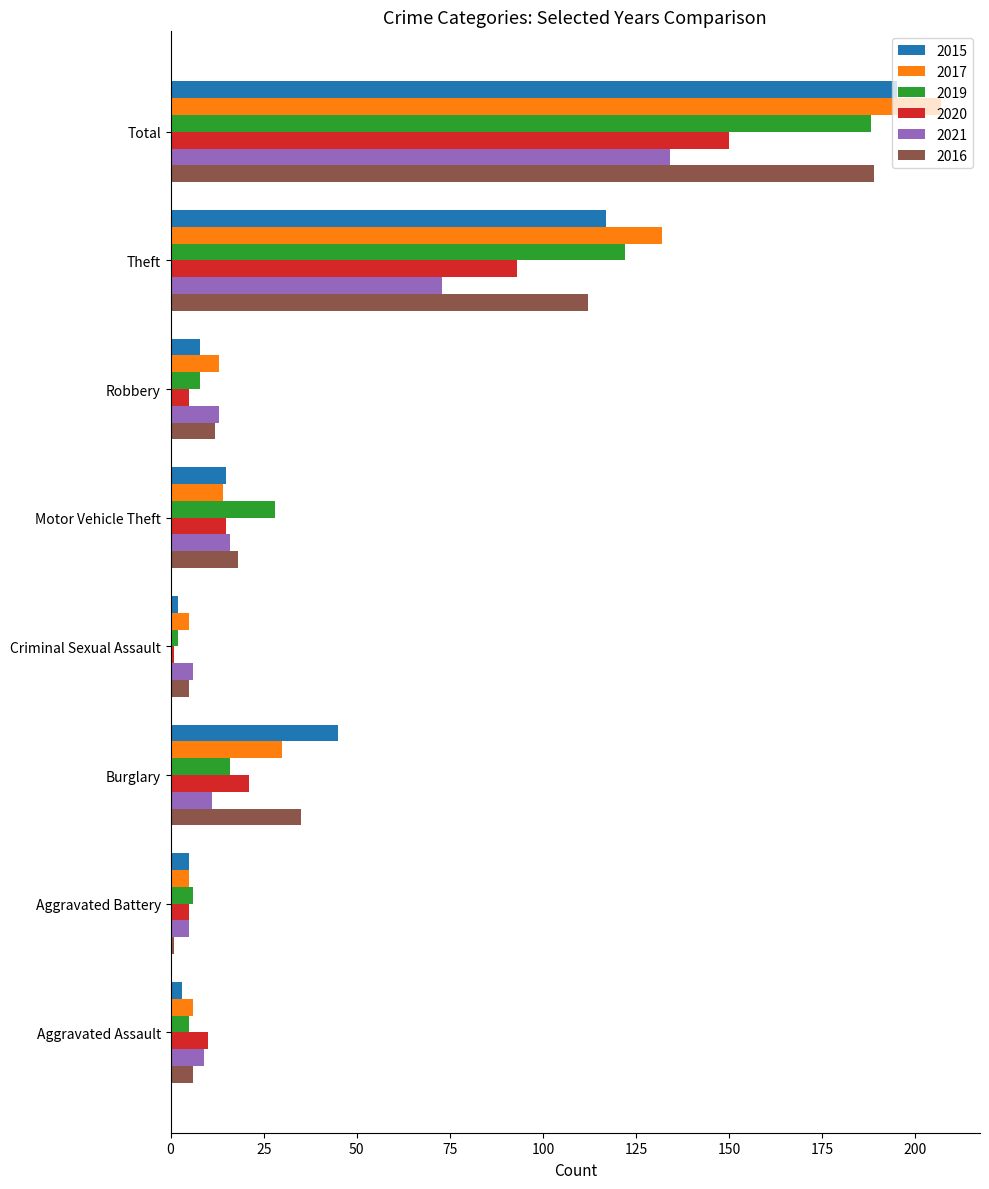

The value of 2015 at Total is 259. True or false?

False